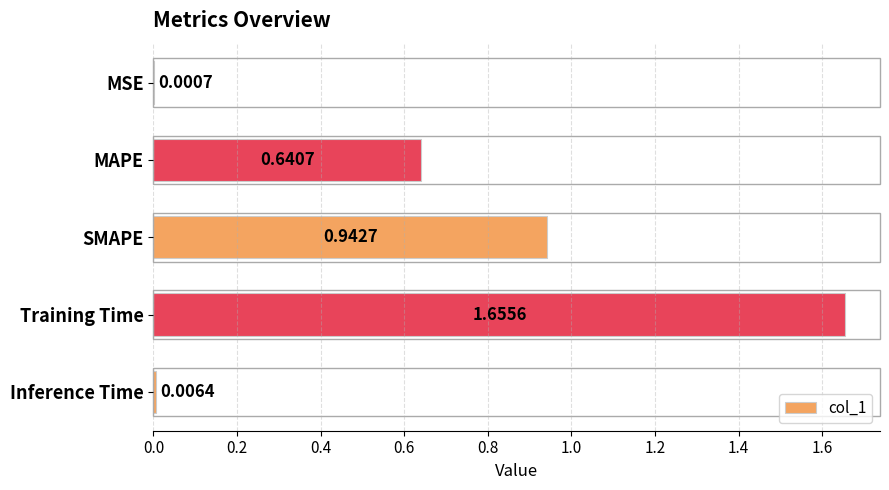

Which label corresponds to the largest value in the chart?

Training Time